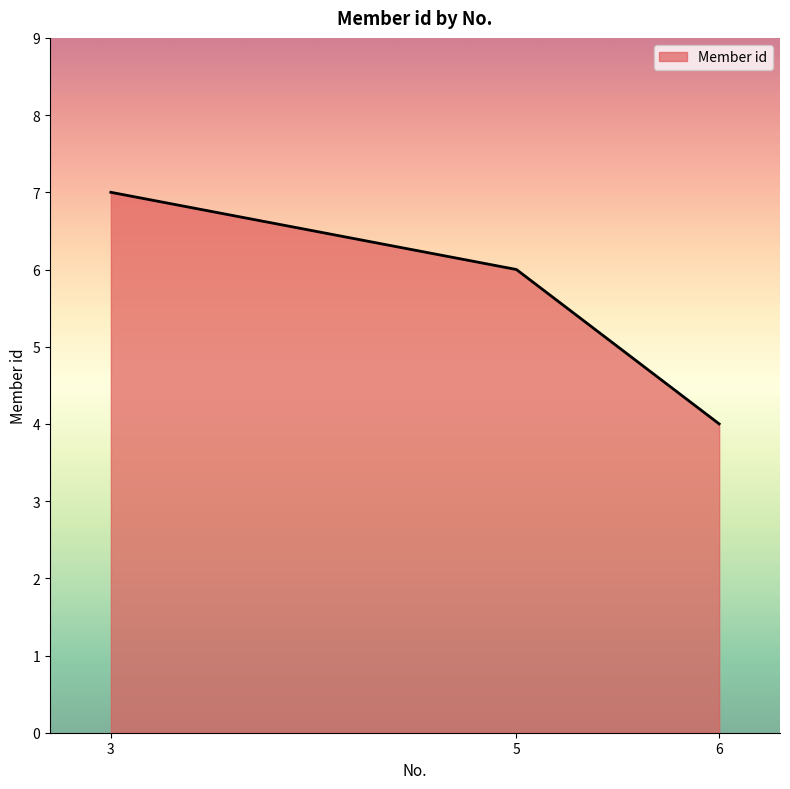

The value at 3 is 12. True or false?

False